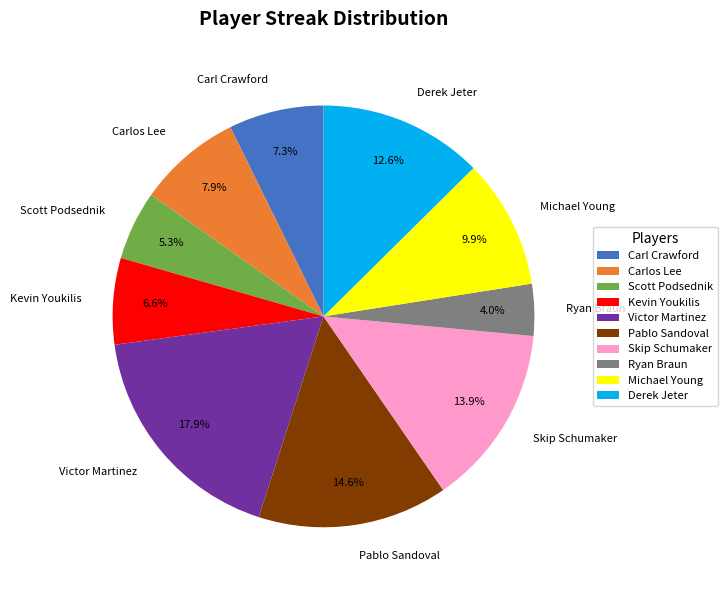

Which slice is the smallest?

Ryan Braun